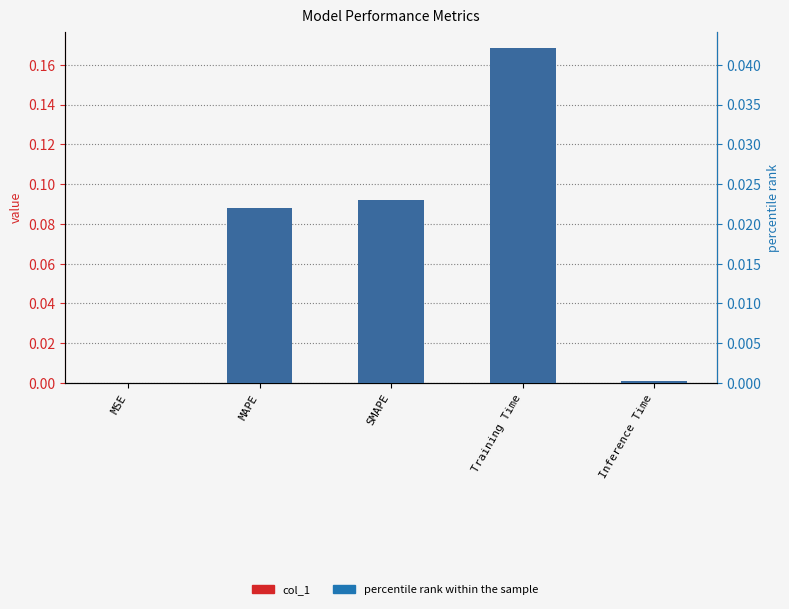

How many bars are there in total?

10